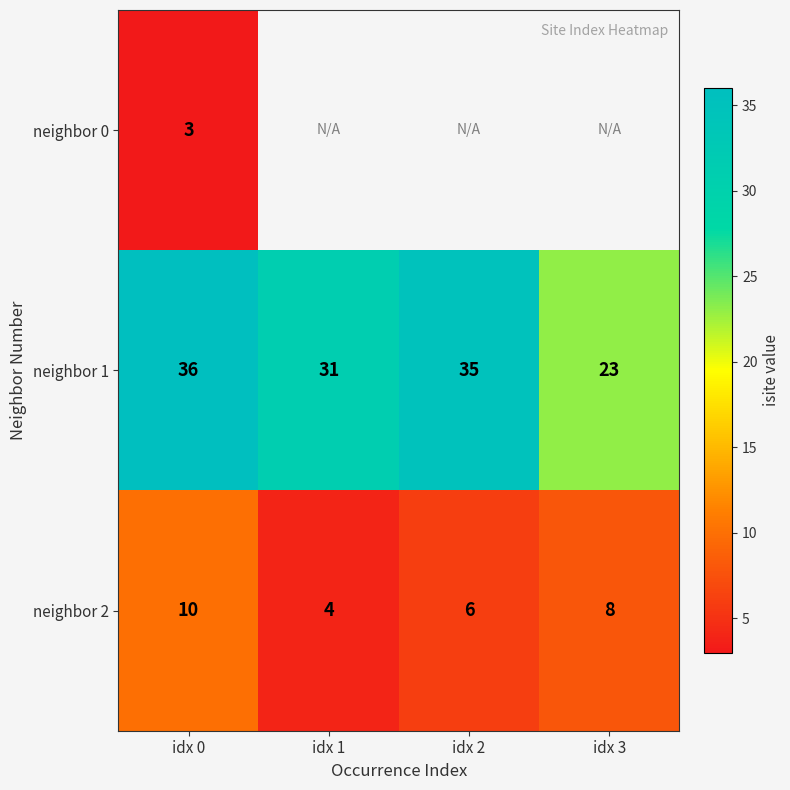

At which label is neighbor 2 closest to 7?

idx 2